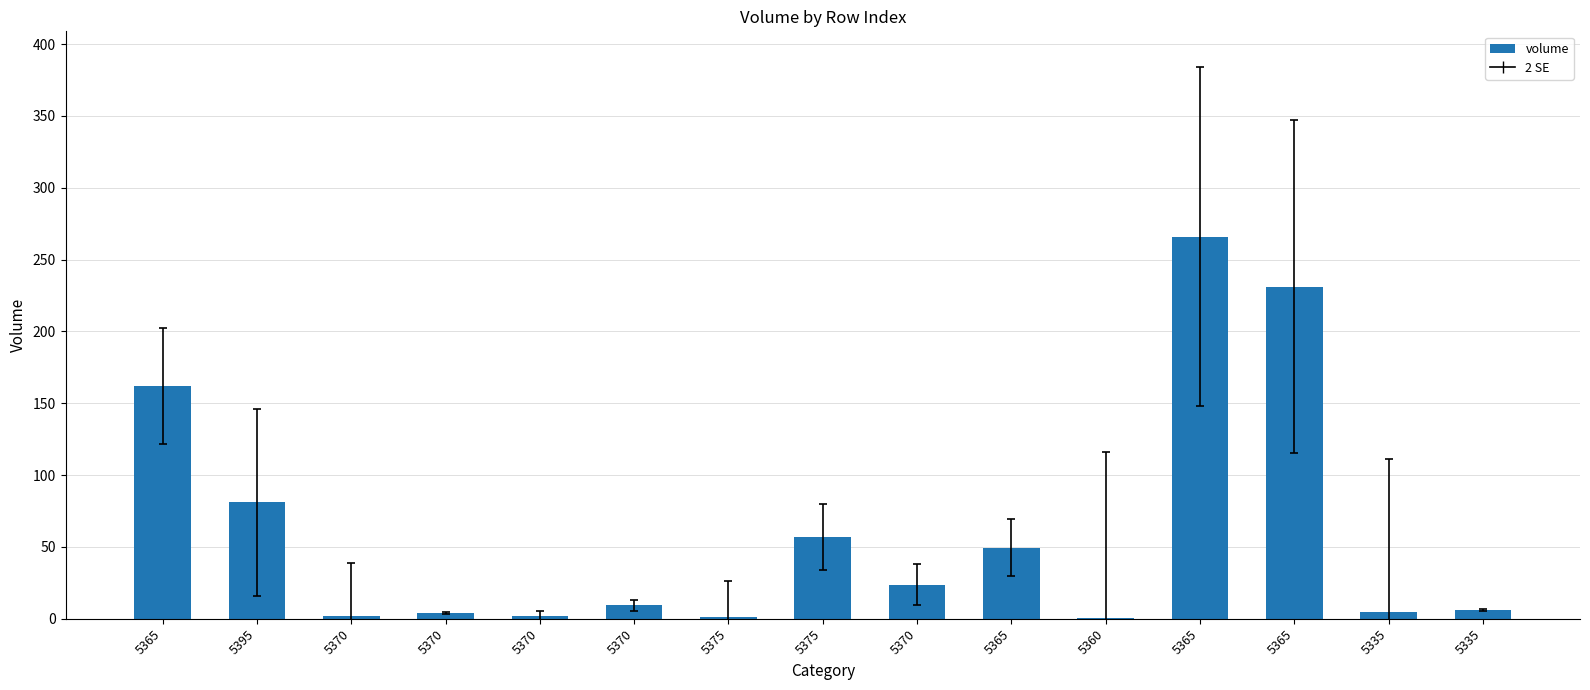

Between 5375 and 5370, which is larger?

5370